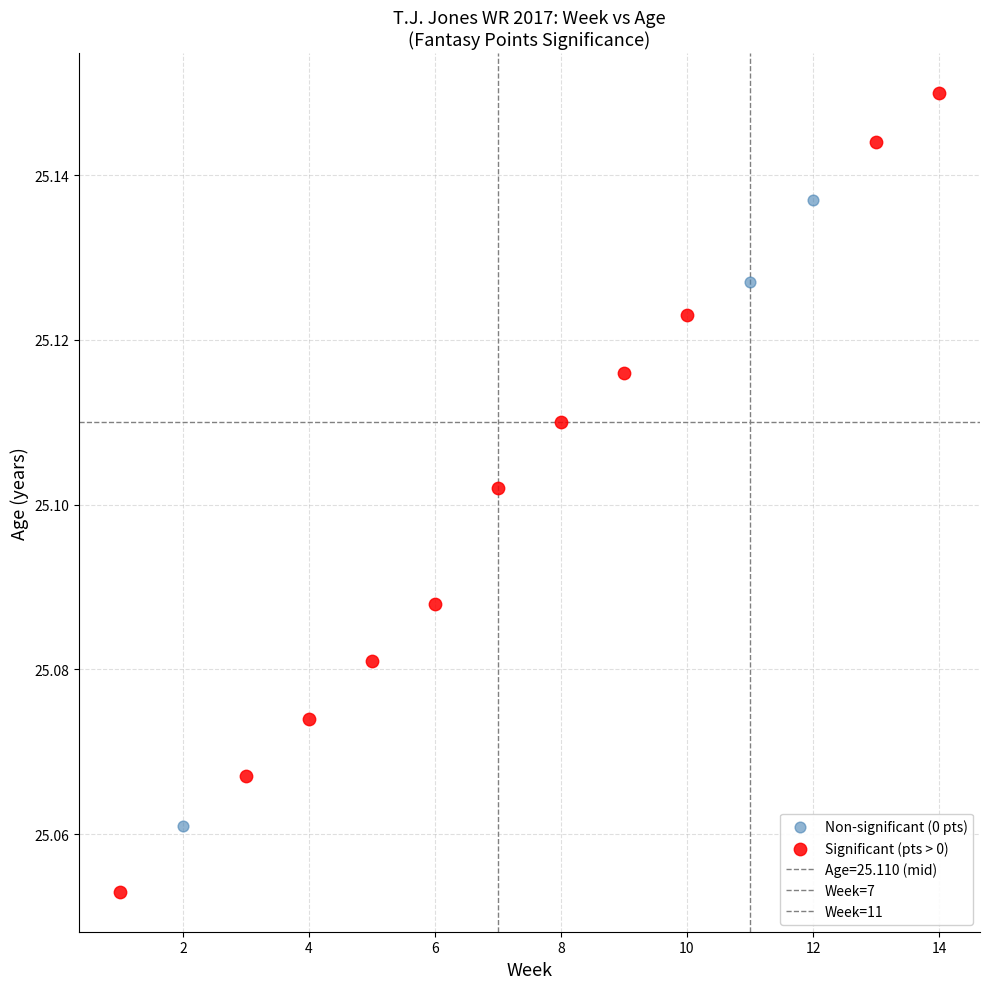

Which series reaches the maximum Y coordinate?

Significant (pts > 0)